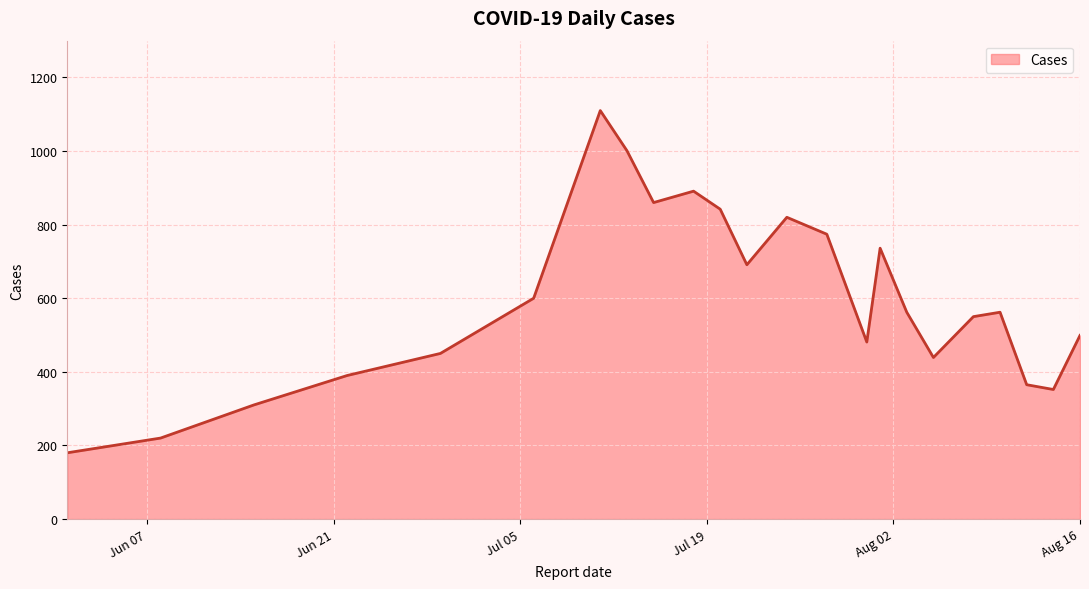

Does the chart display data point markers on the line(s)?

No